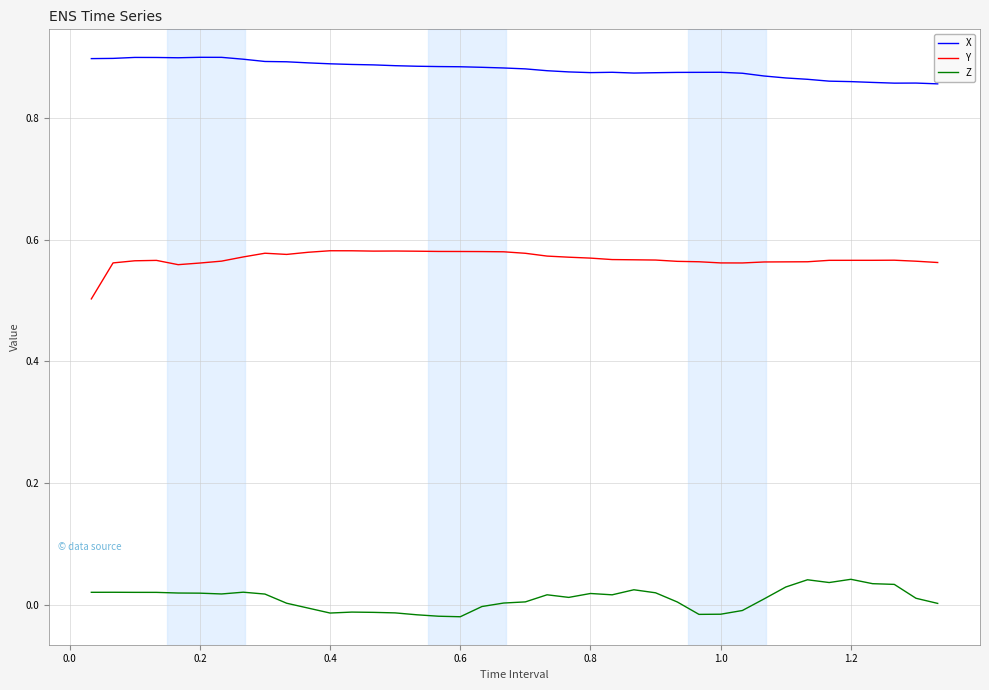

True or false: X and Y intersect in this chart.

False